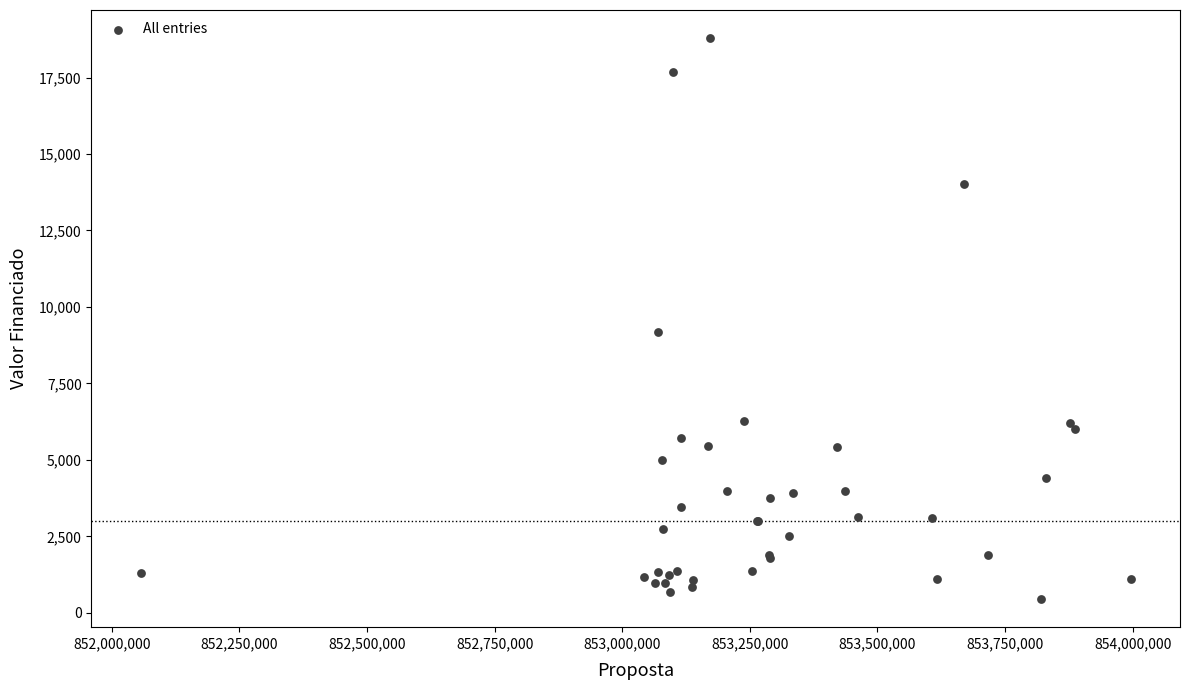

What Y value in the scatter plot is closest to 9619?

9195.5